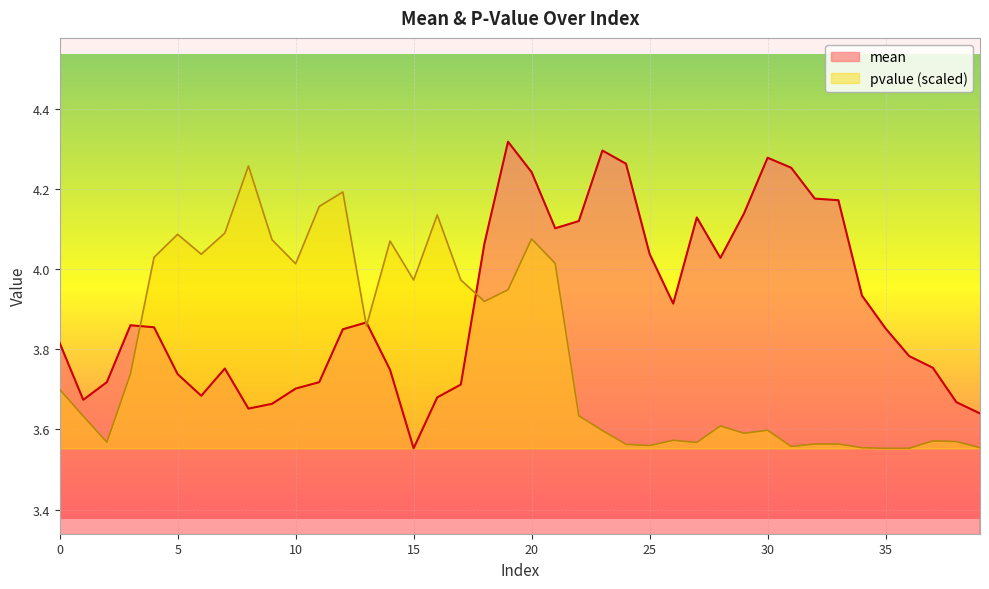

Between 13 and 8, which is larger?

13